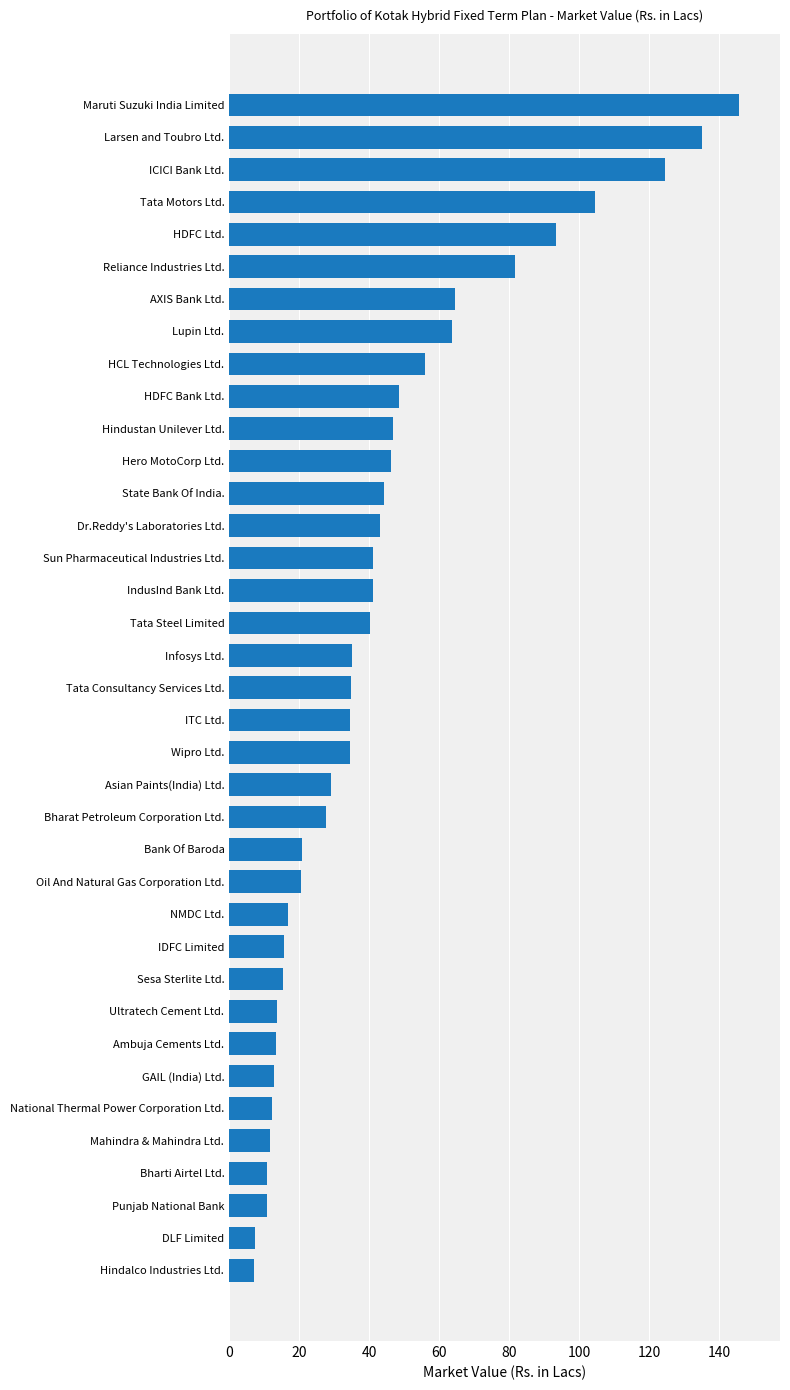

What is the smallest value displayed?

7.2